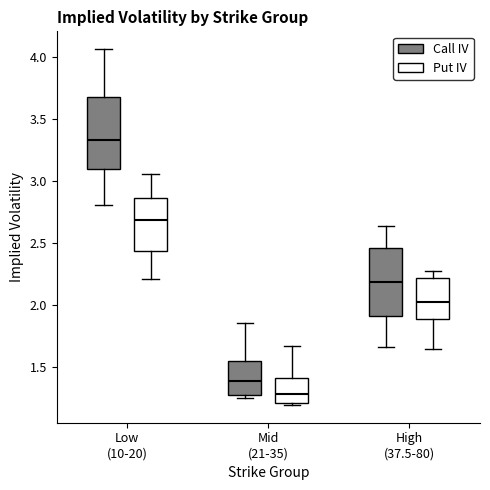

Reading left to right, transcribe this box plot: for each box, give where its median line is, the range the box spans, and where its two whiskers end, as read against the y-axis. The values are not printed on the chart, so give them approximately, as read against the axis.

Low (10-20) (Call IV): median 3.35, box 3.10 to 3.65, whiskers 2.80 to 4.05
Low (10-20) (Put IV): median 2.70, box 2.45 to 2.85, whiskers 2.20 to 3.05
Mid (21-35) (Call IV): median 1.40, box 1.30 to 1.55, whiskers 1.25 to 1.85
Mid (21-35) (Put IV): median 1.30, box 1.20 to 1.40, whiskers 1.20 (just below the box's lower edge) to 1.65
High (37.5-80) (Call IV): median 2.20, box 1.90 to 2.45, whiskers 1.65 to 2.65
High (37.5-80) (Put IV): median 2.00, box 1.90 to 2.20, whiskers 1.65 to 2.25